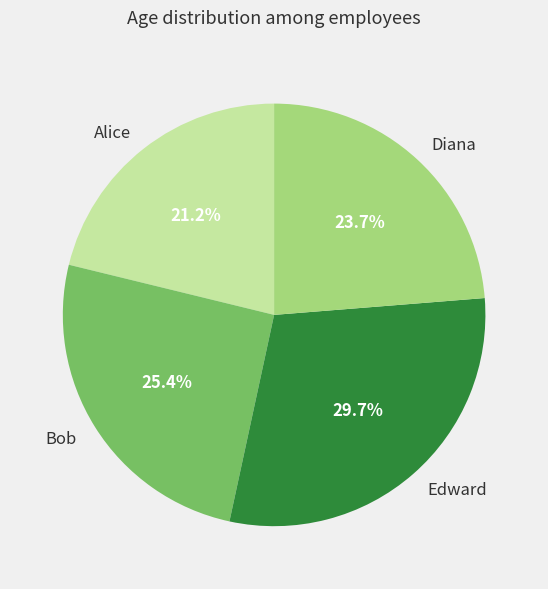

Do Diana and Bob together represent more than half of the pie?

No